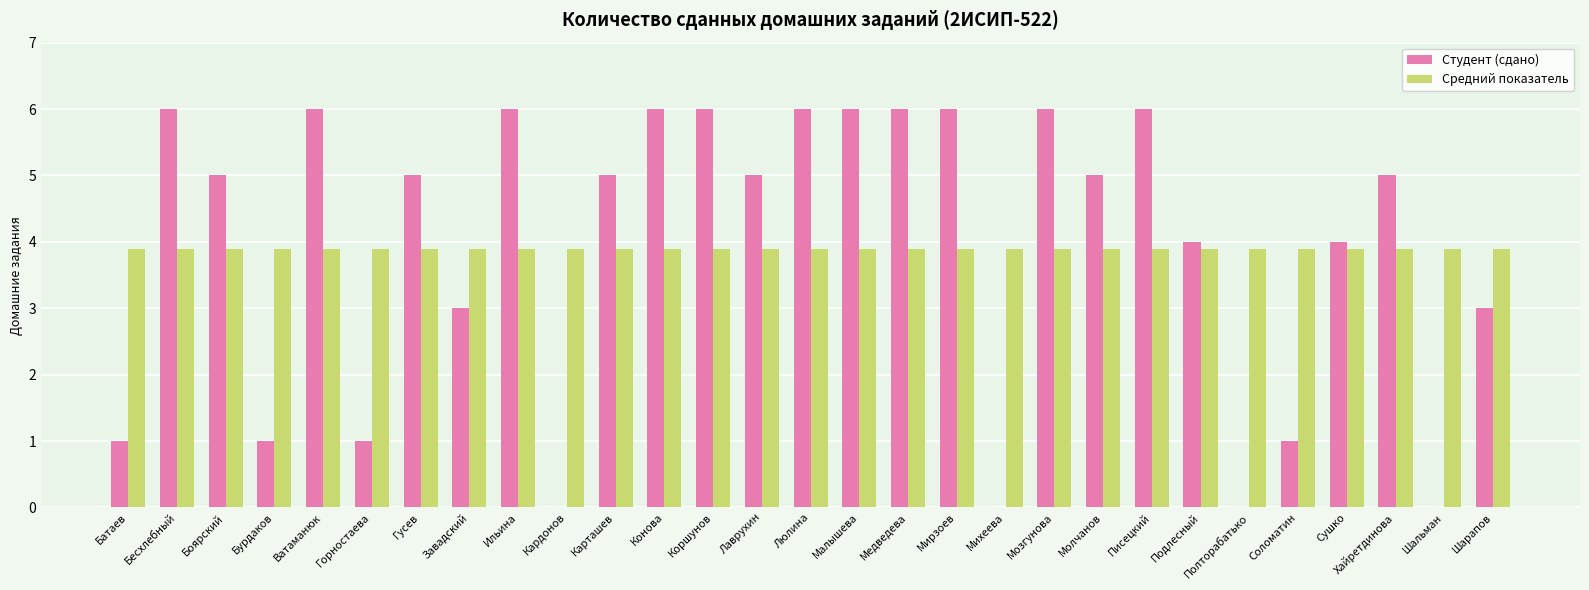

True or false: Студент (сдано) has a value of 1.2 at Карташев.

False